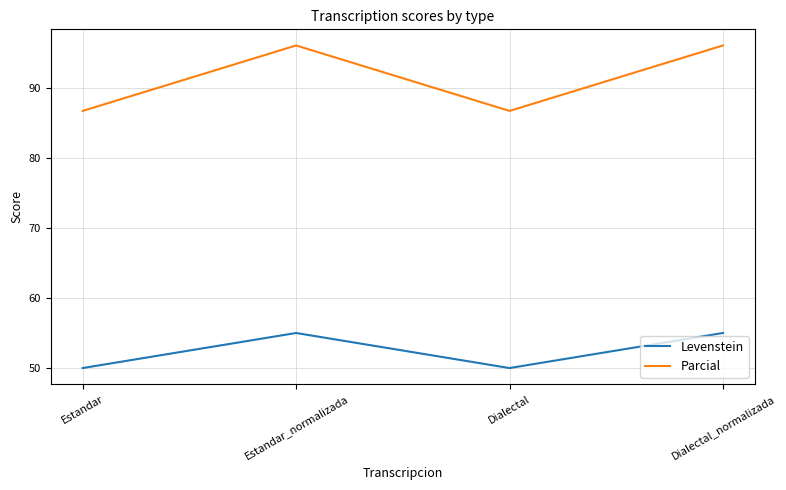

Which series has the largest range (max minus min)?

Parcial